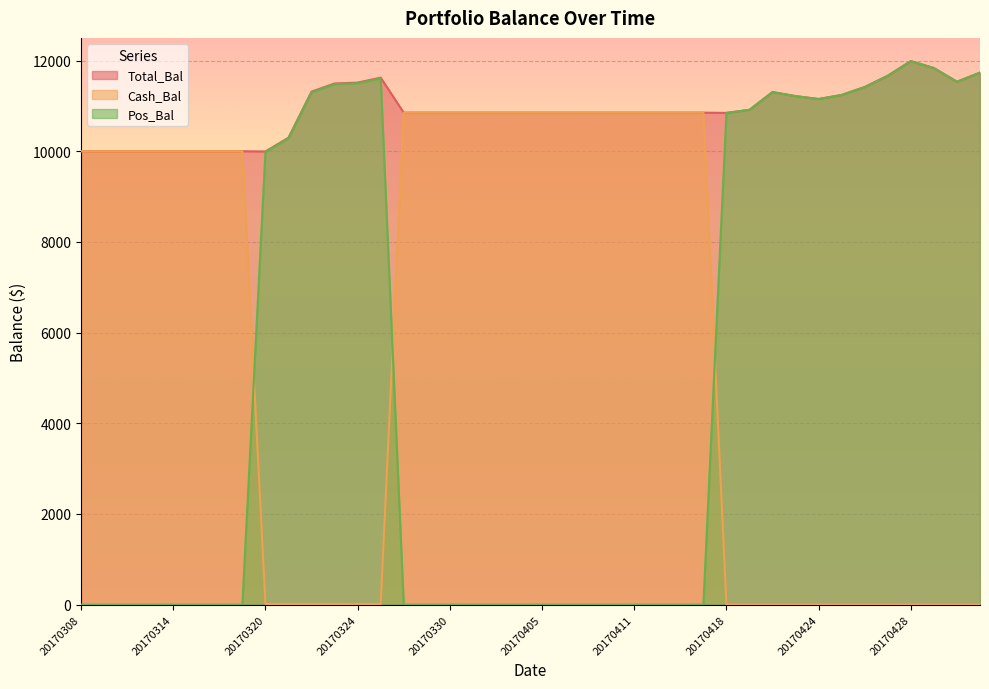

At which category is the sum across all series the highest?

20170428